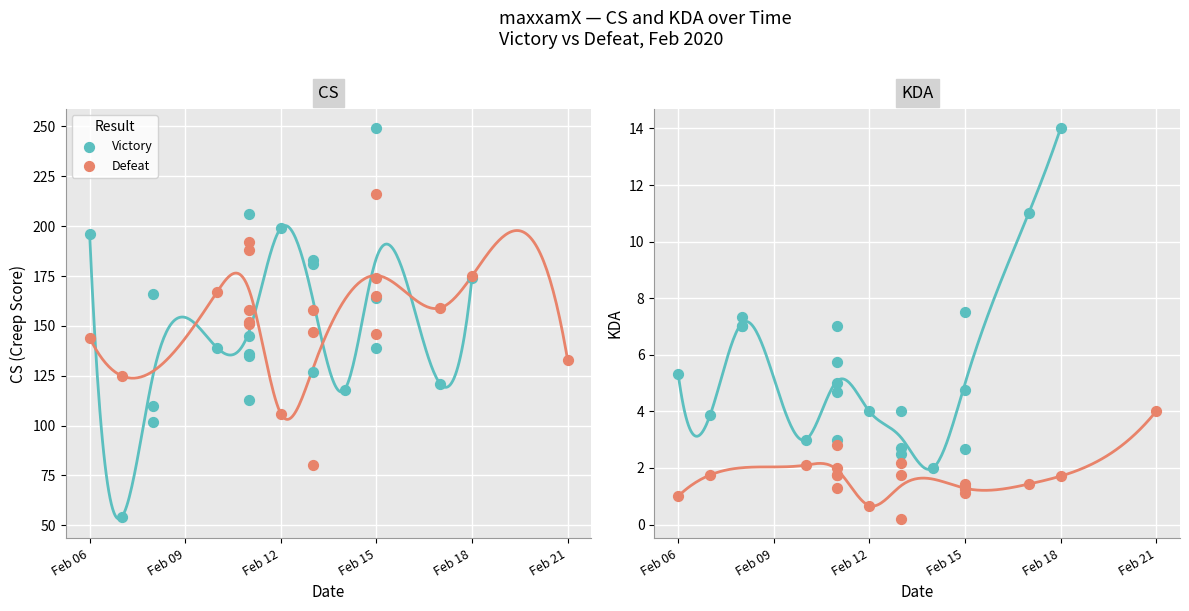

Which series has the largest Y range (max minus min)?

CS